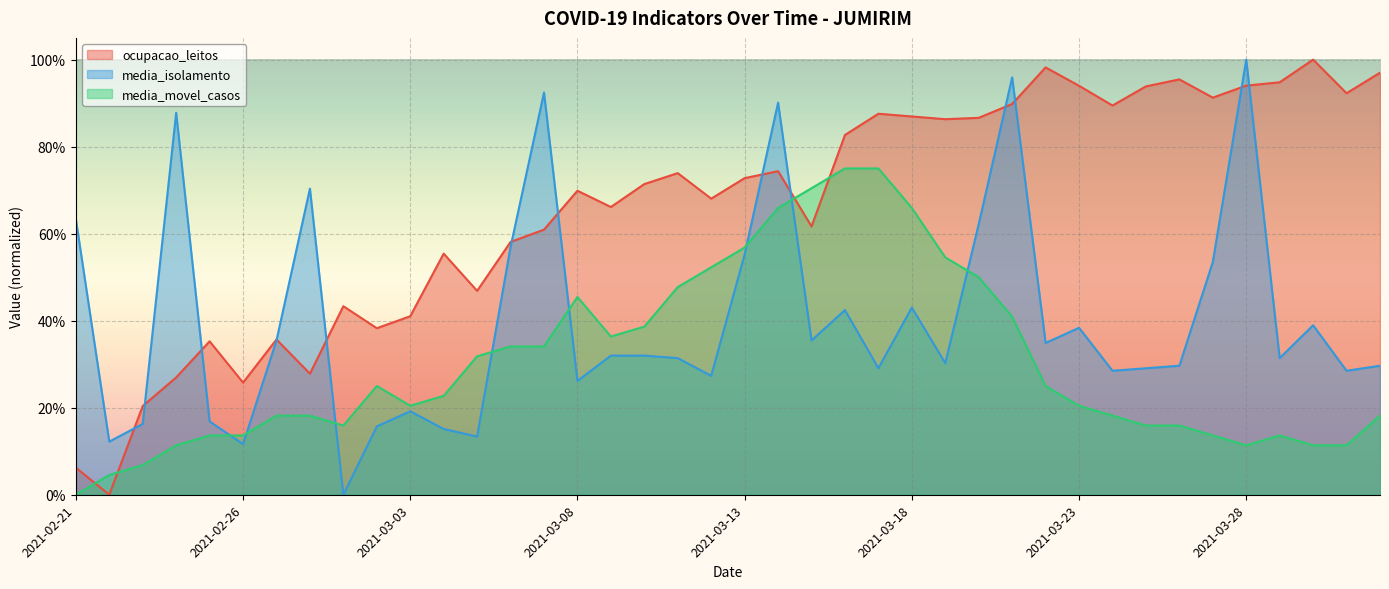

The value of media_movel_casos at 2021-03-15 is 1.2. True or false?

False